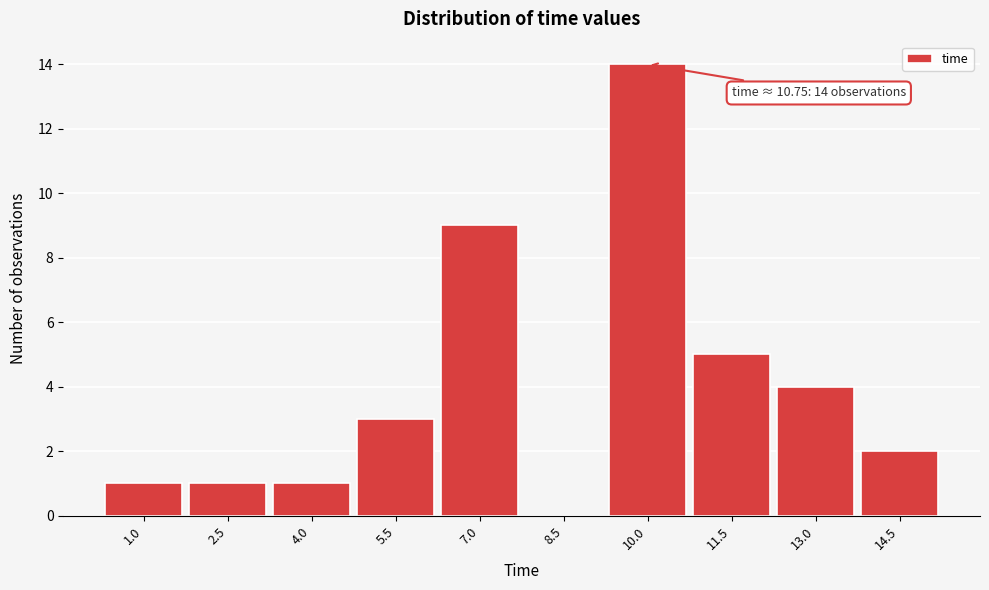

Reading left to right, extract all data points from this chart.

1.0=1	2.5=1	4.0=1	5.5=3	7.0=9	8.5=0	10.0=14	11.5=5	13.0=4	14.5=2